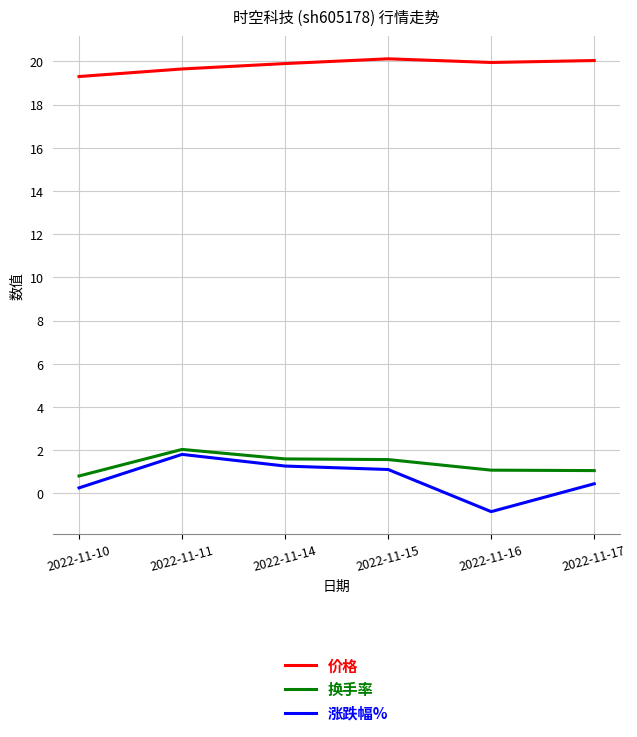

What is the total value across all series at 2022-11-16?

20.2